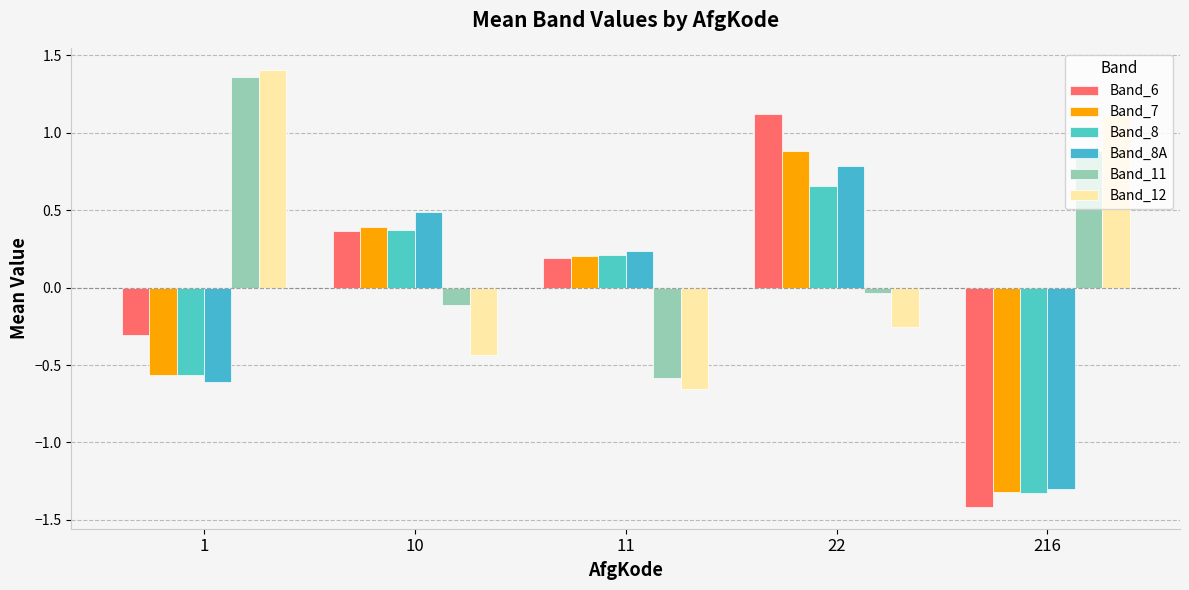

Which series has the largest total across all categories?

Band_11